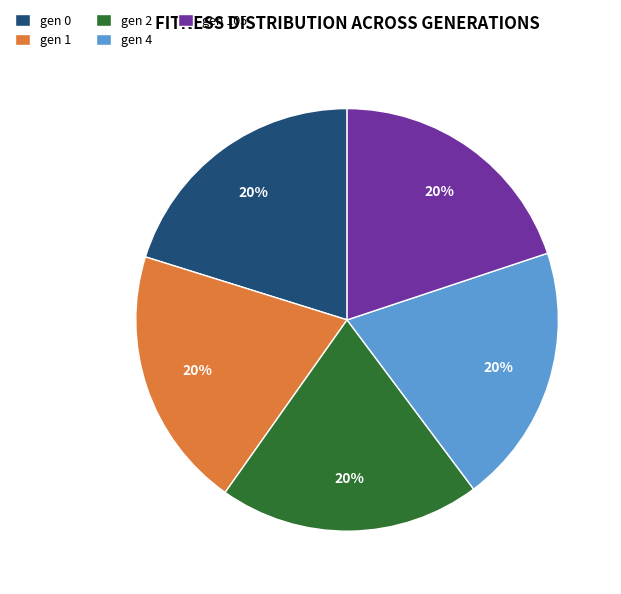

Is gen 105 the majority of the pie?

No